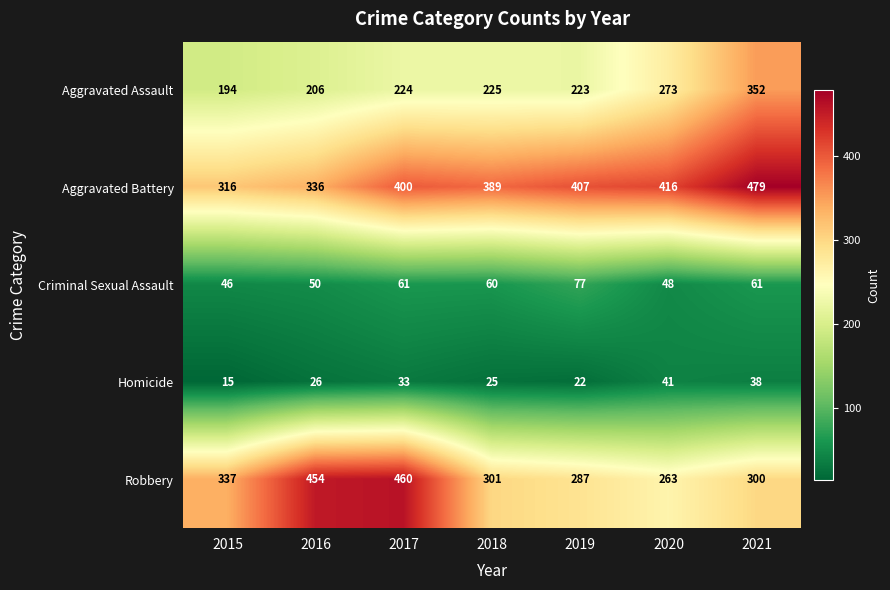

True or false: Aggravated Battery has a value of 316 at 2015.

True